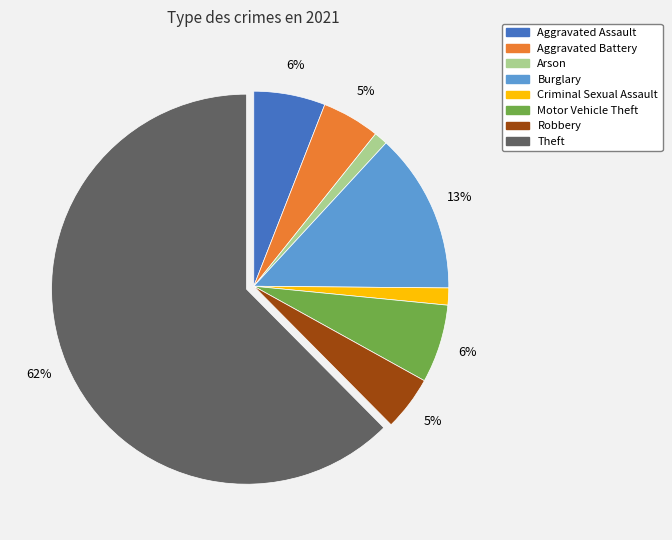

Does any single category account for the majority?

Yes